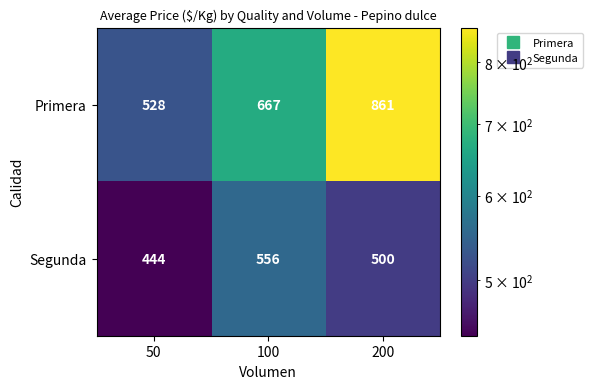

The Segunda series shows 246 at 100. True or false?

False